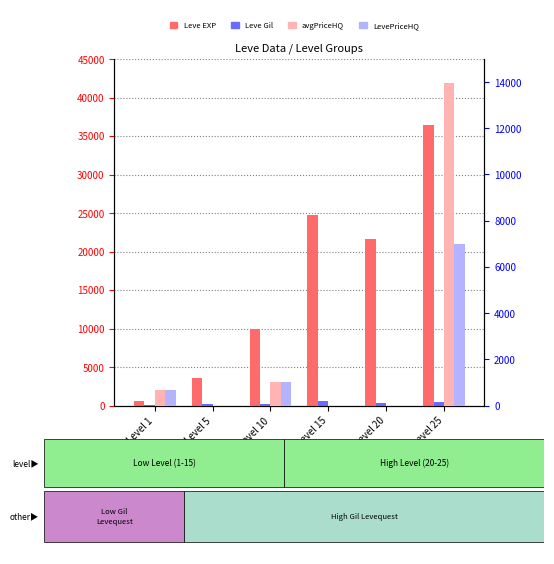

The value of currentAveragePriceHQ at Level 15 is 5092. True or false?

False